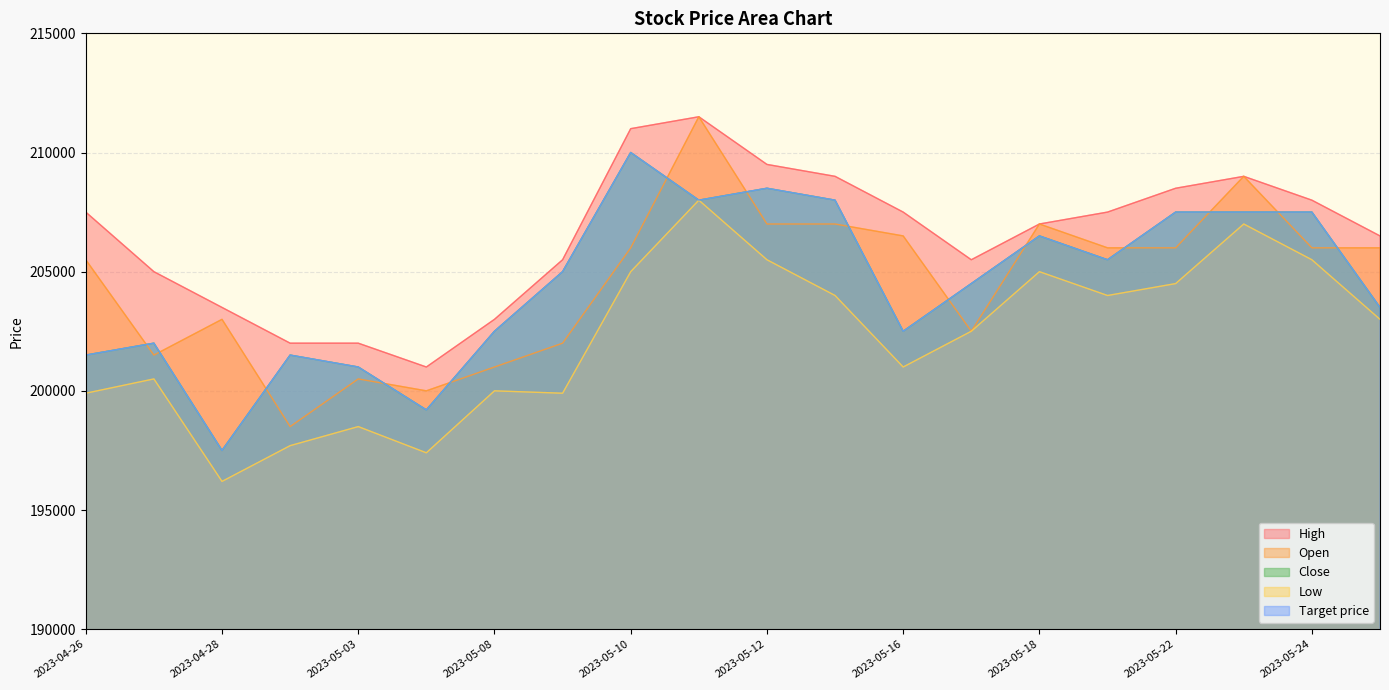

How many series are shown in this chart?

5